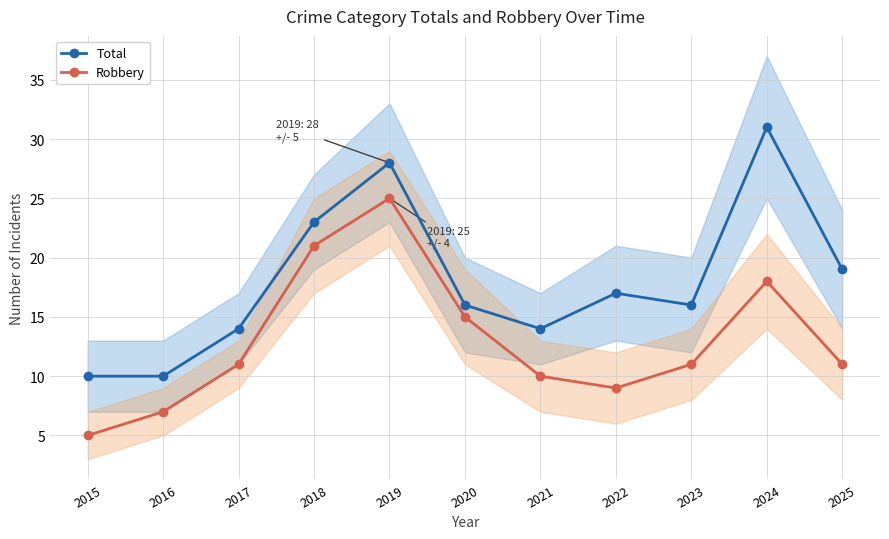

Is the value of Total at 2022 greater than the value of Robbery at 2024?

No